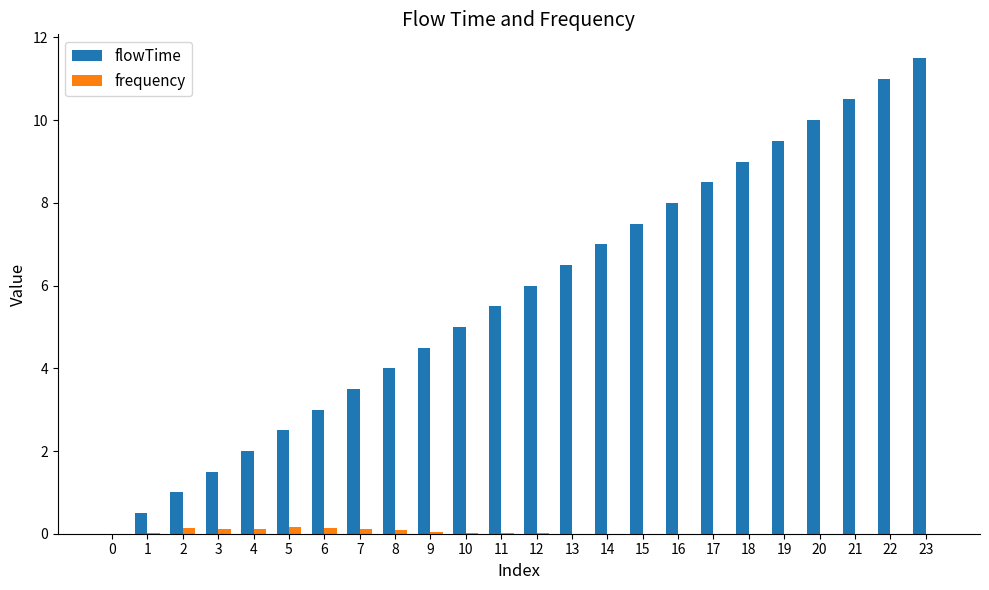

Which category has the highest value across all series?

23